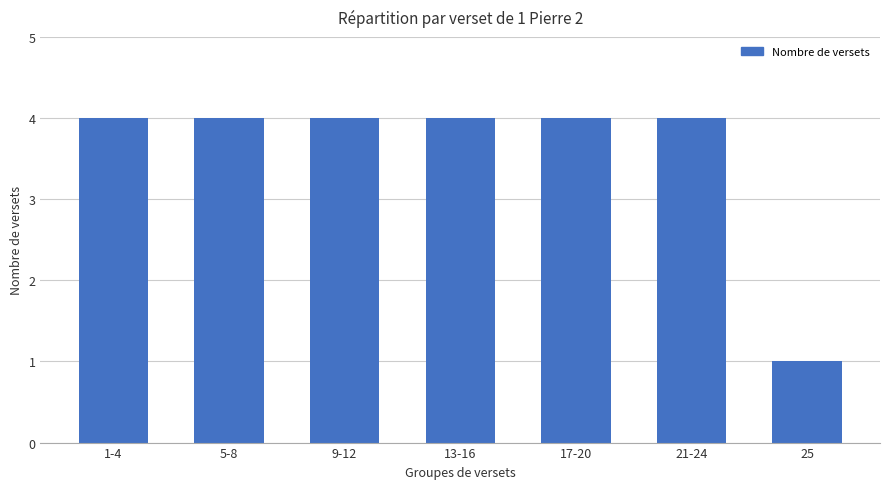

The value at 17-20 is 3. True or false?

False